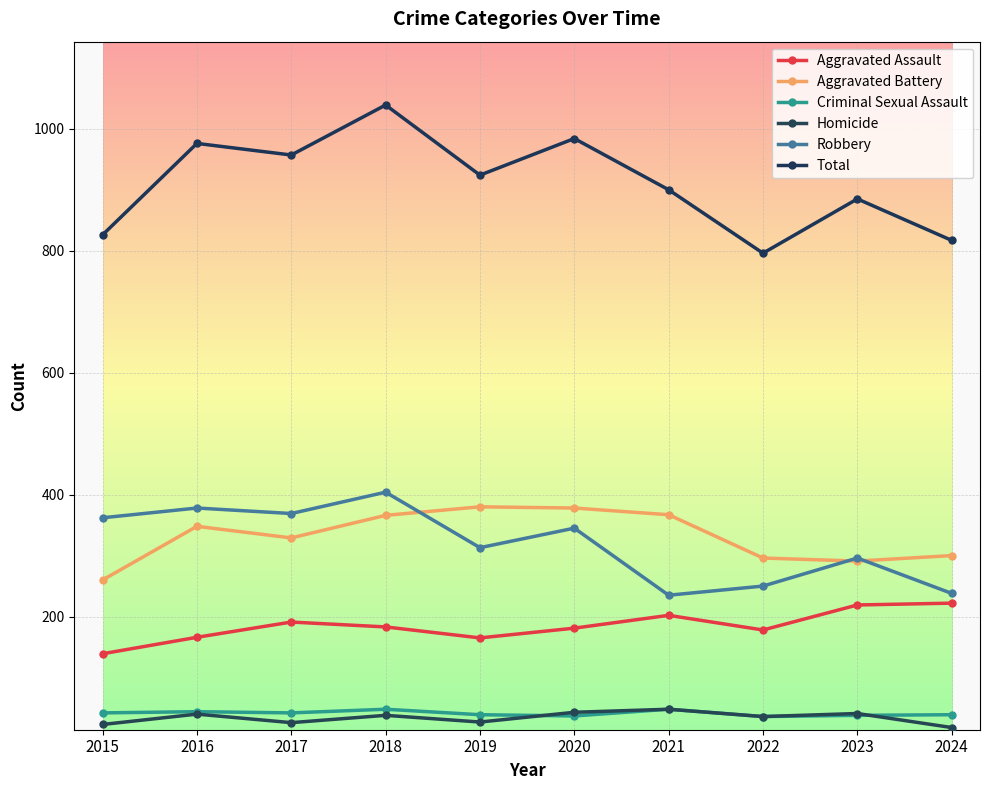

What are all the series names shown in the legend?

Aggravated Assault, Aggravated Battery, Criminal Sexual Assault, Homicide, Robbery, Total